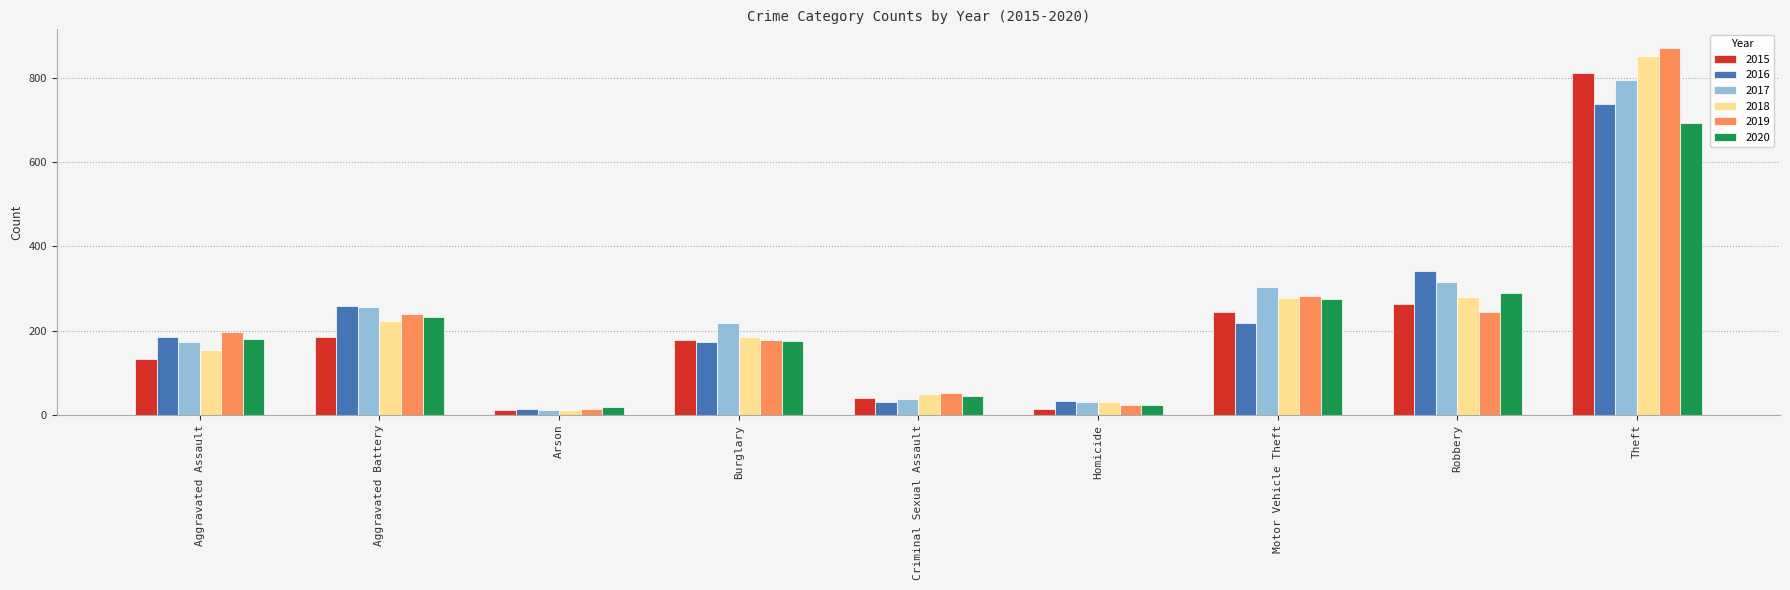

Which series has the largest range (max minus min)?

2019